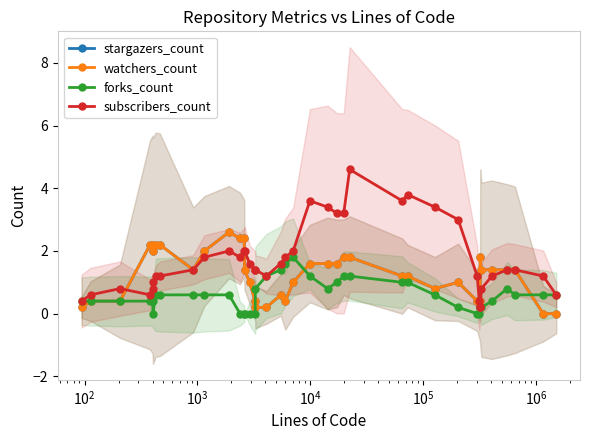

How many intersections are there between watchers_count and subscribers_count?

2